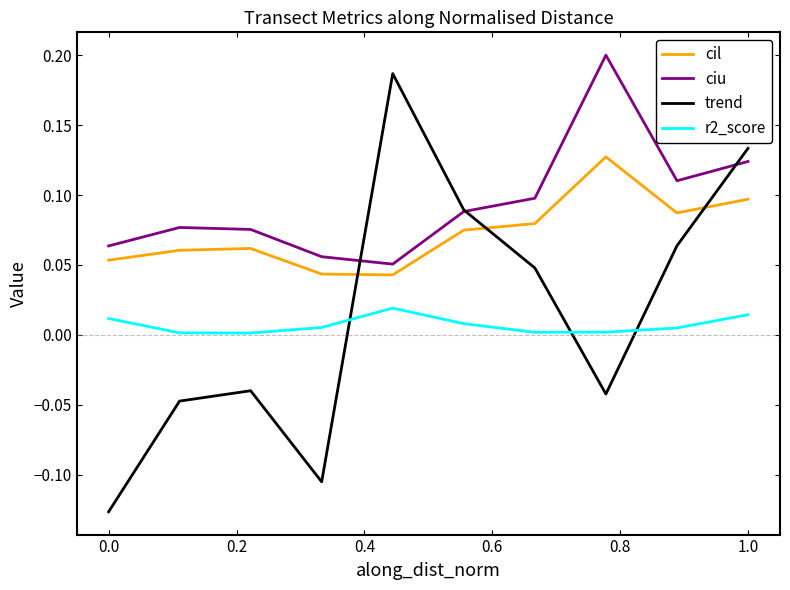

What is the maximum value shown in the chart?

0.2